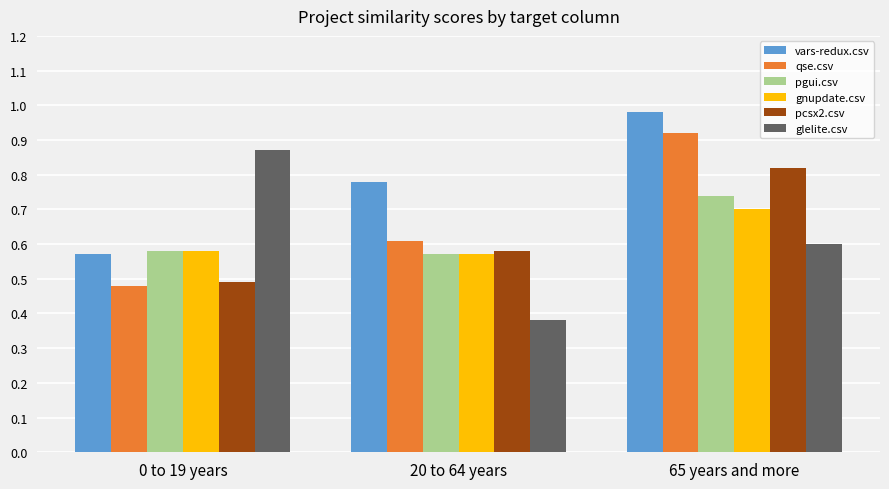

True or false: pgui.csv has a value of 0.6 at 20 to 64 years.

True